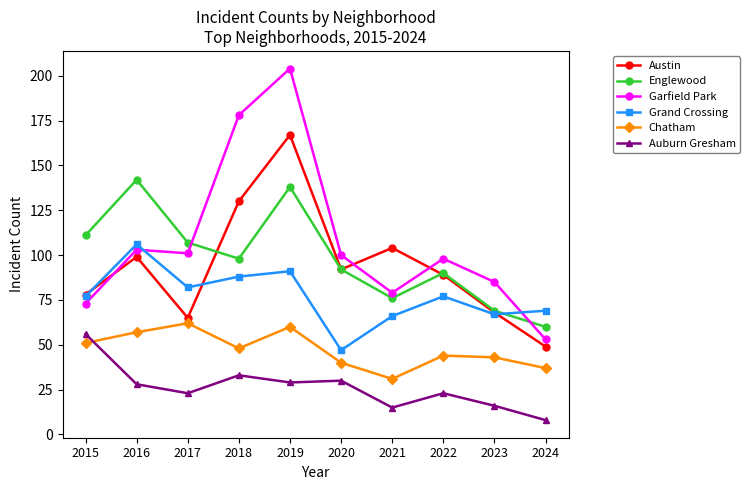

The Auburn Gresham series shows 15 at 2021. True or false?

True